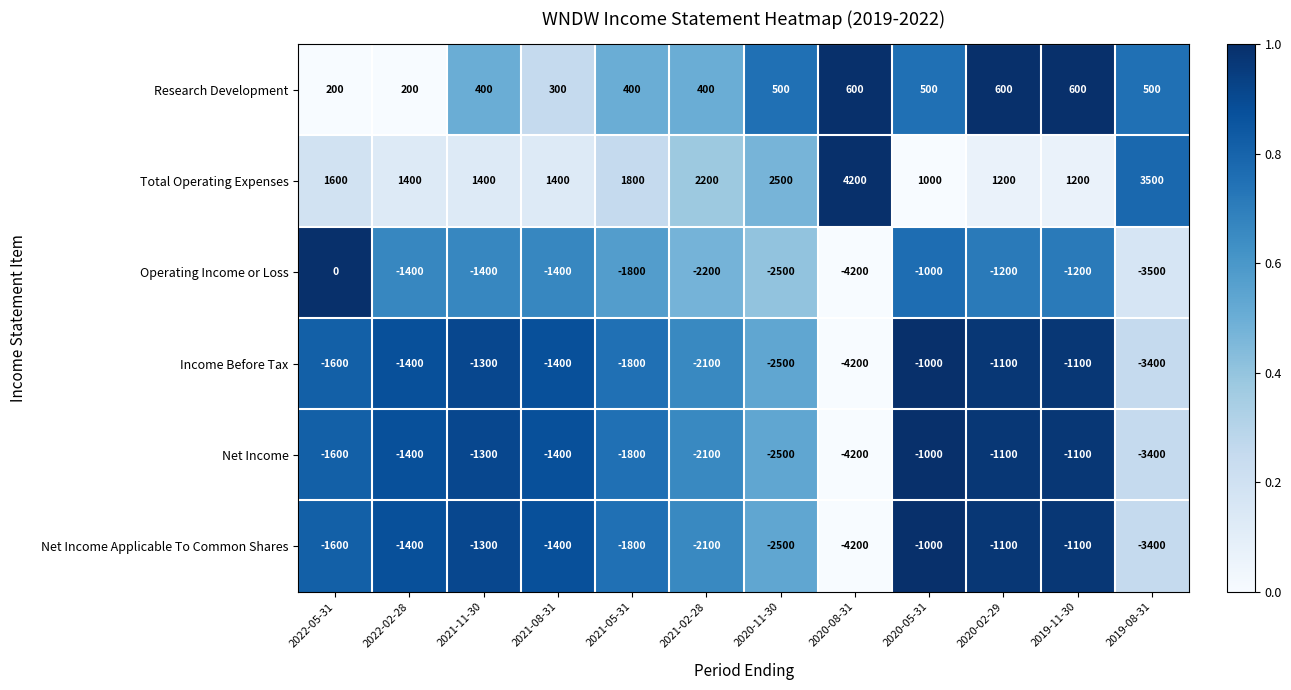

The Total Operating Expenses series shows 1400 at 2022-02-28. True or false?

True